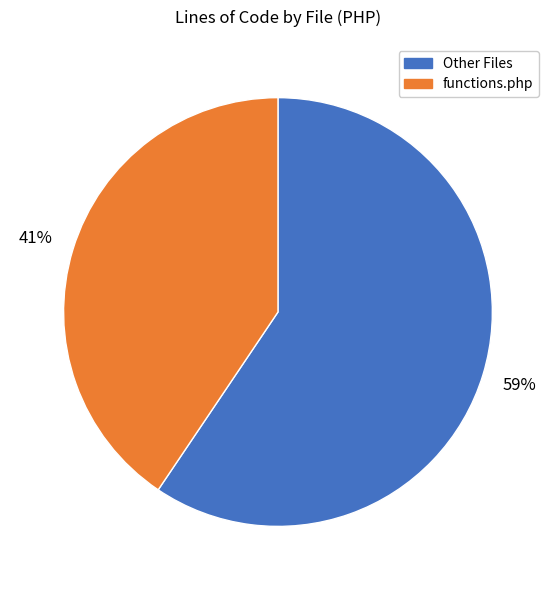

How many slices are in this pie chart?

2